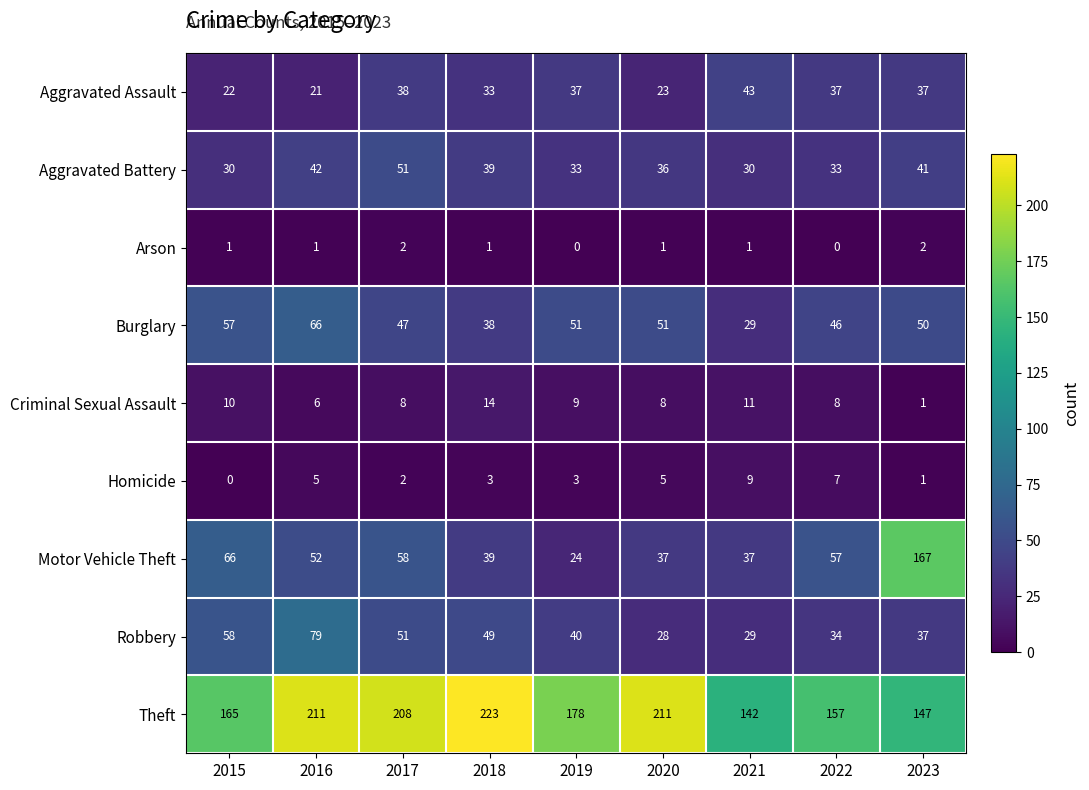

What is the total value across all series at 2016?

483